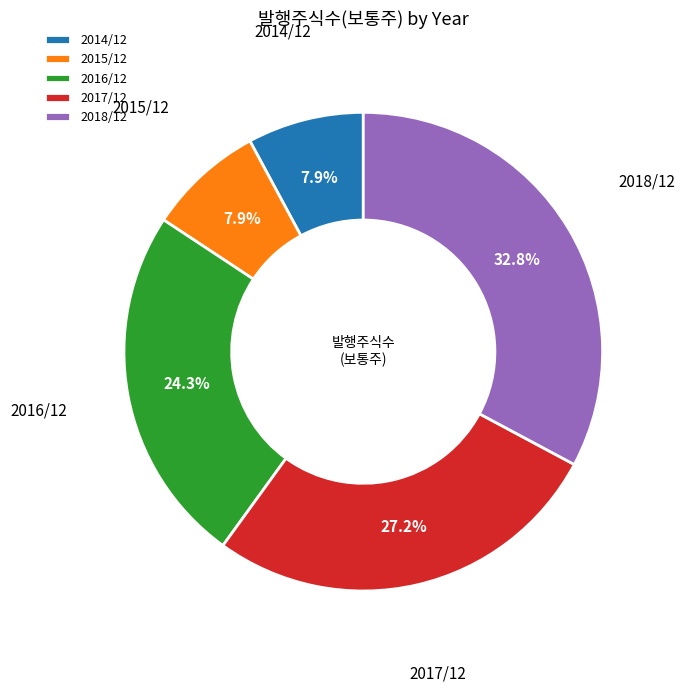

The 2015/12 slice represents 1% of the pie. True or false?

False